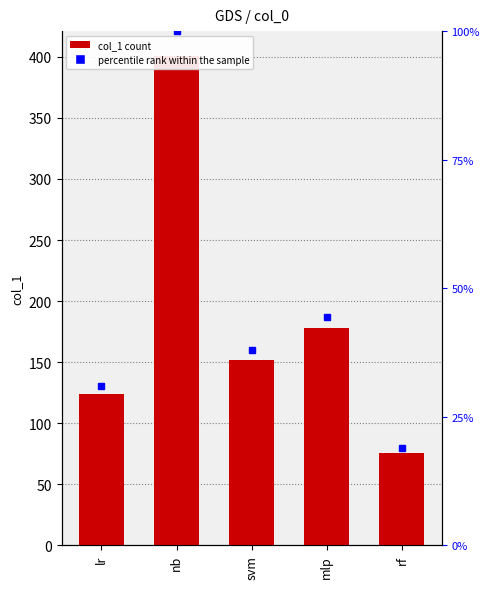

At which category does the chart reach its peak across all series?

nb